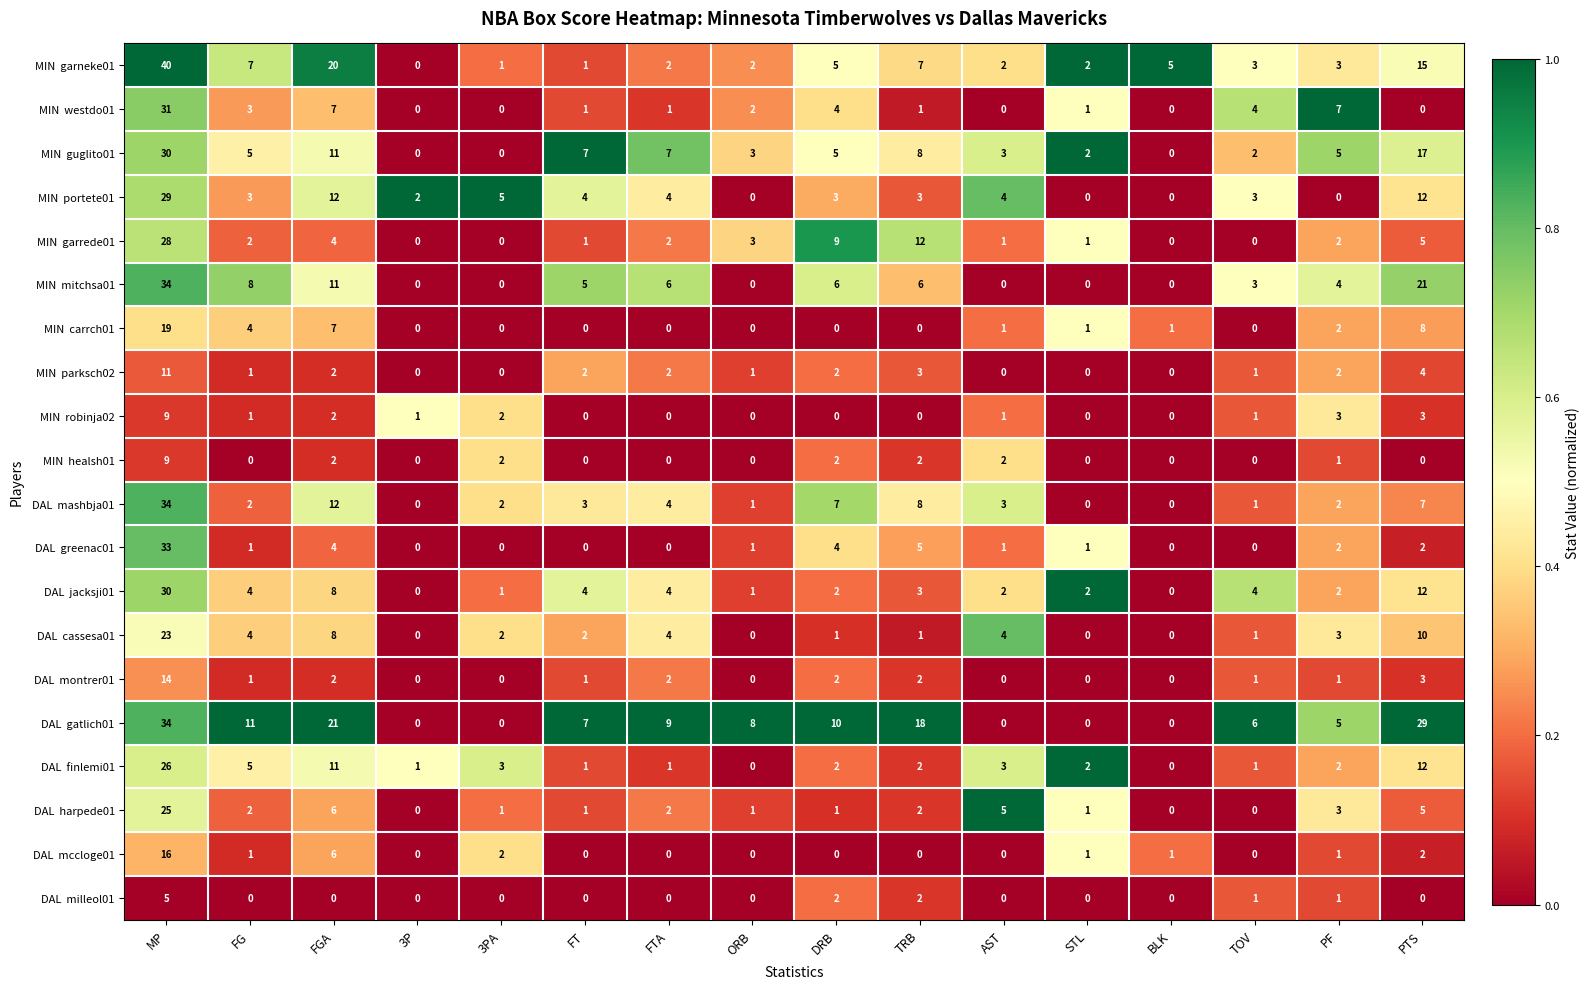

Which category has the highest value across all series?

MP